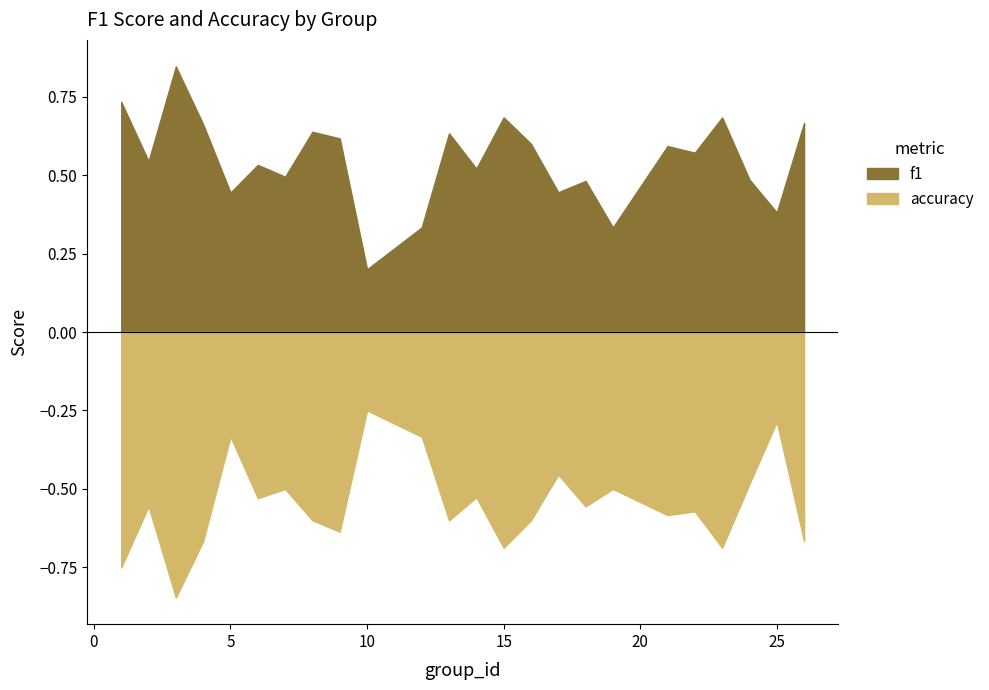

Does the chart have visible grid lines?

No